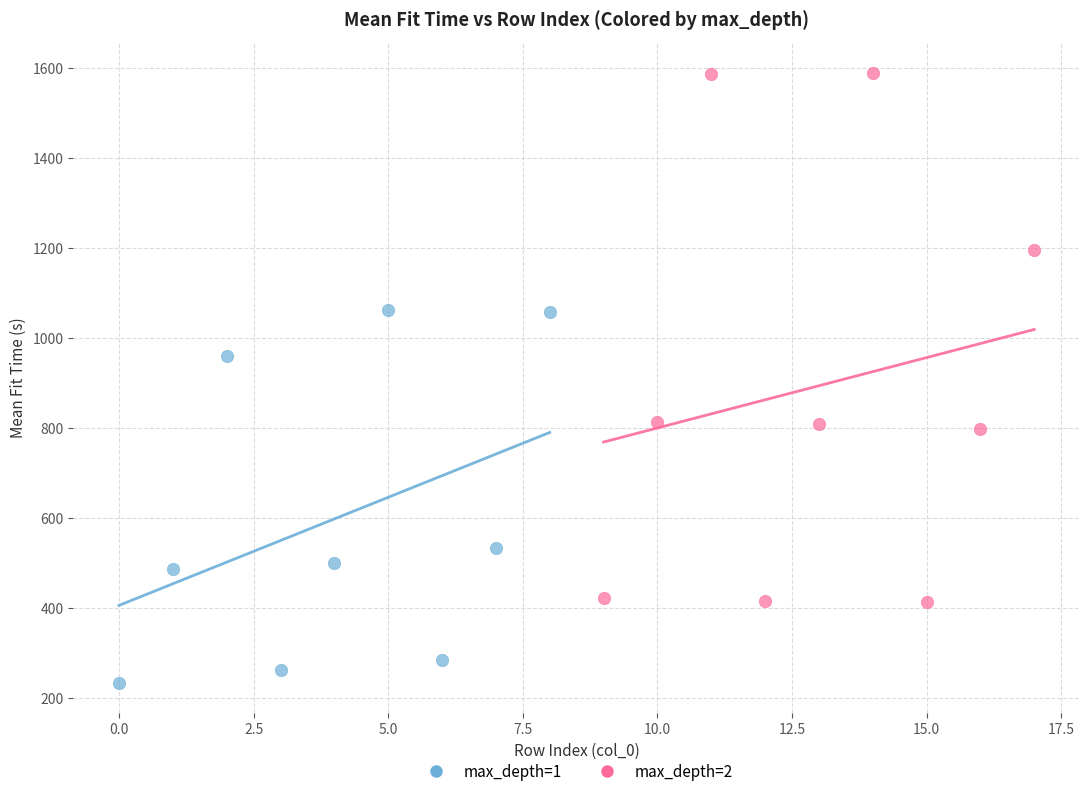

Which series has the largest Y range (max minus min)?

max_depth=2